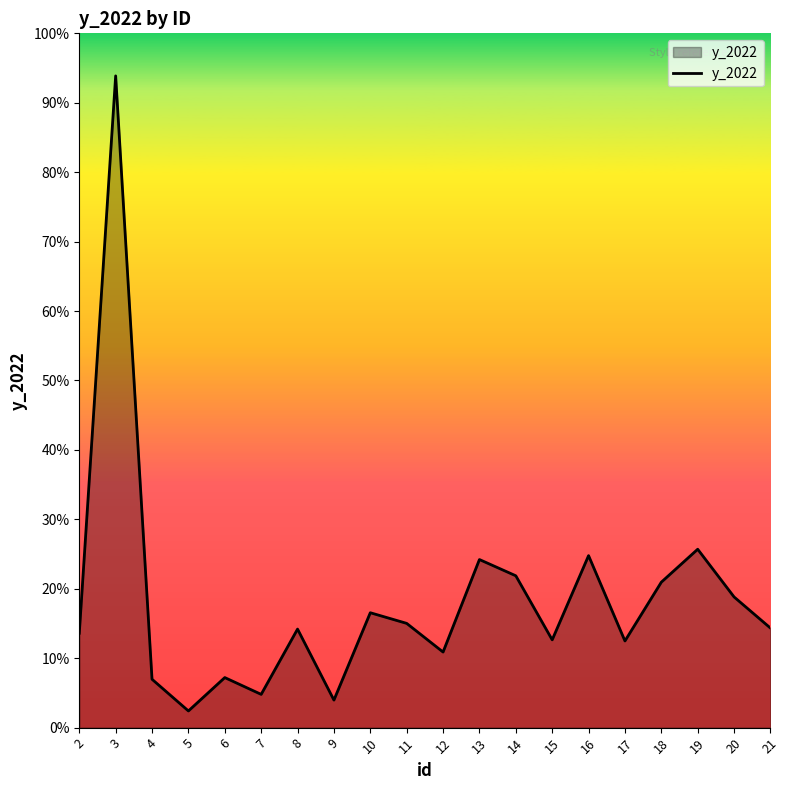

List the labels in order of value, smallest first.

5, 9, 7, 4, 6, 12, 17, 15, 2, 8, 21, 11, 10, 20, 18, 14, 13, 16, 19, 3